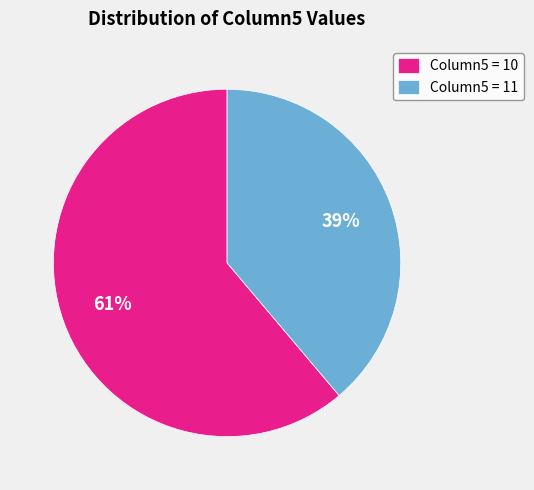

Rank the categories by value from highest to lowest.

Column5 = 10, Column5 = 11